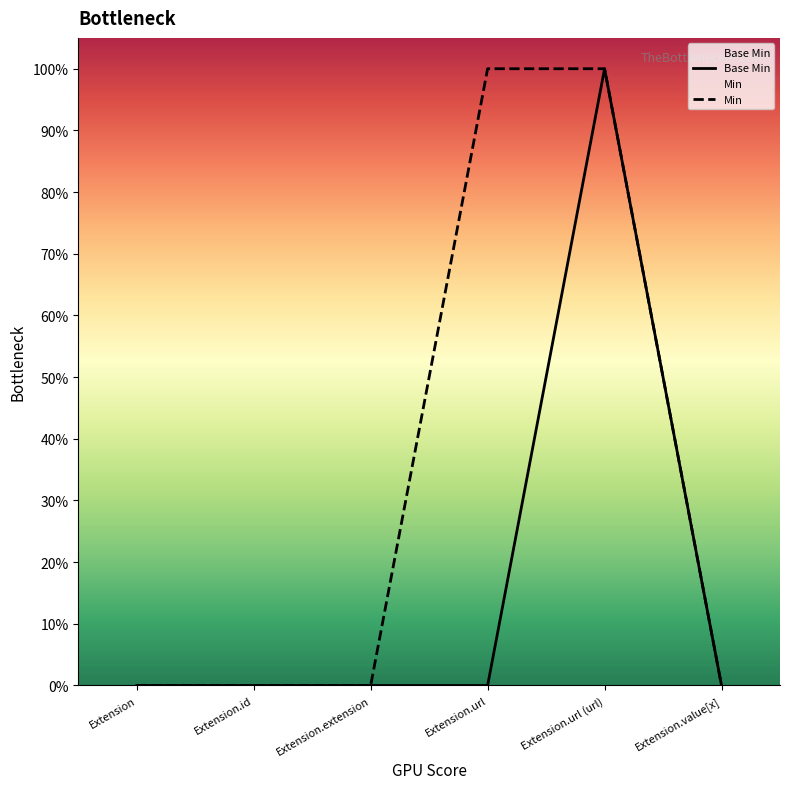

Reading right to left, transcribe all the data shown in this chart.

Base Min: Extension.value[x]=0	Extension.url (url)=1	Extension.url=0	Extension.extension=0	Extension.id=0	Extension=0
Min: Extension.value[x]=0	Extension.url (url)=1	Extension.url=1	Extension.extension=0	Extension.id=0	Extension=0